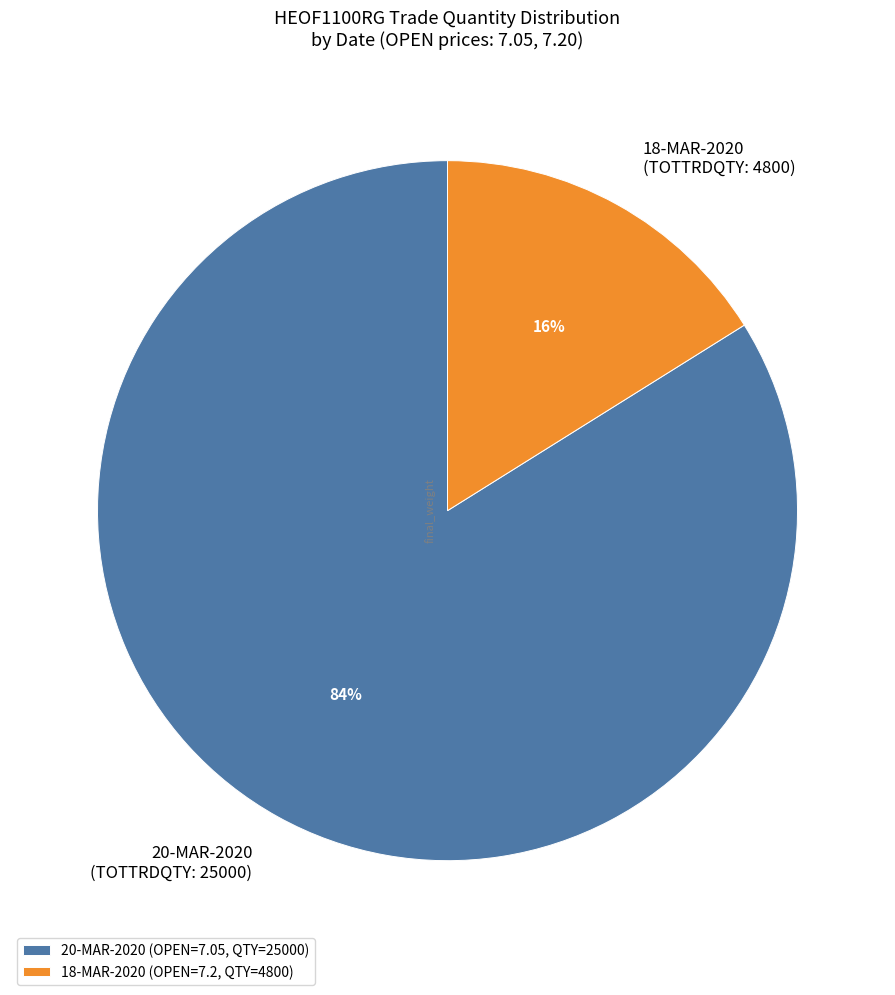

Does any single category account for the majority?

Yes